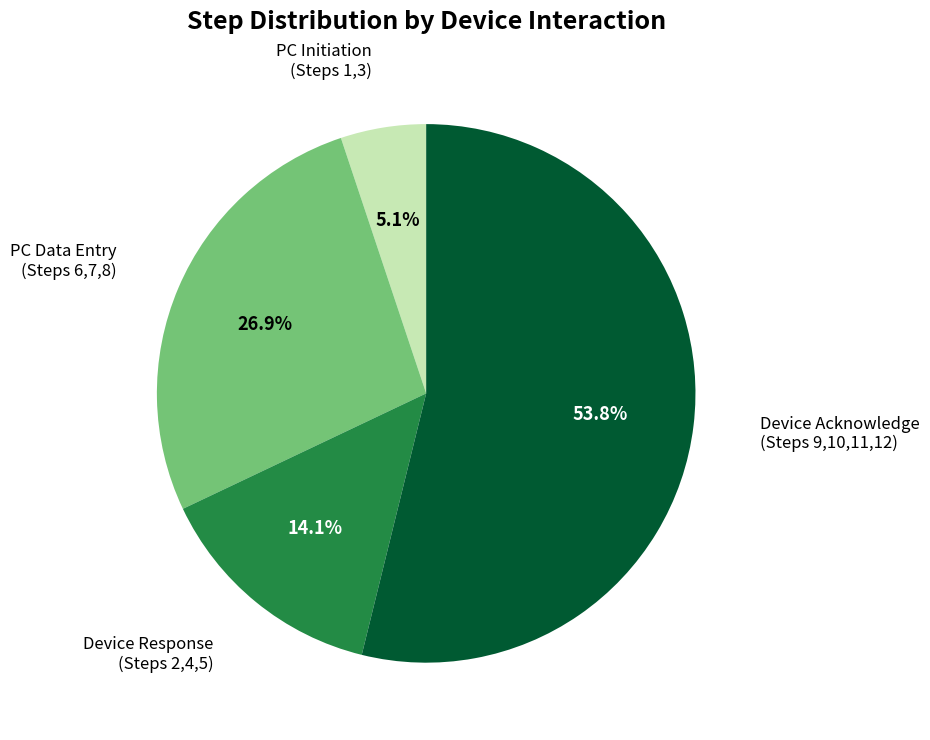

Count the number of slices in the pie.

4